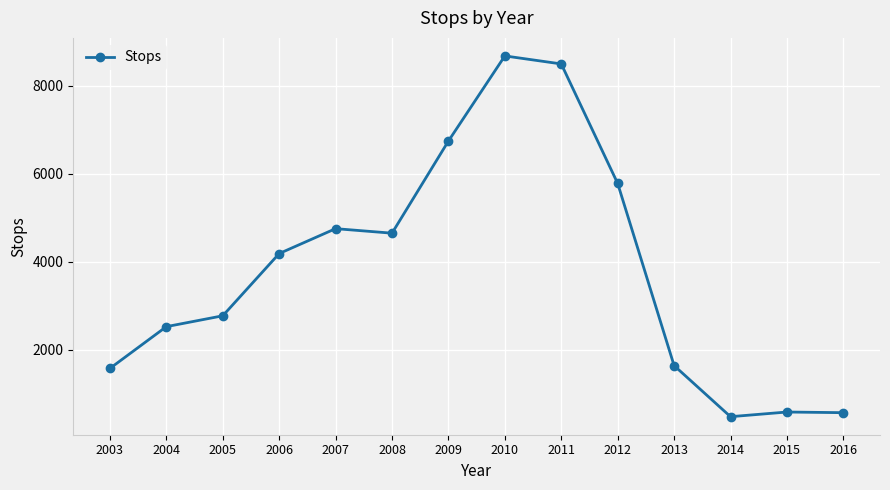

What is the value of the 9th point from the left?

8495